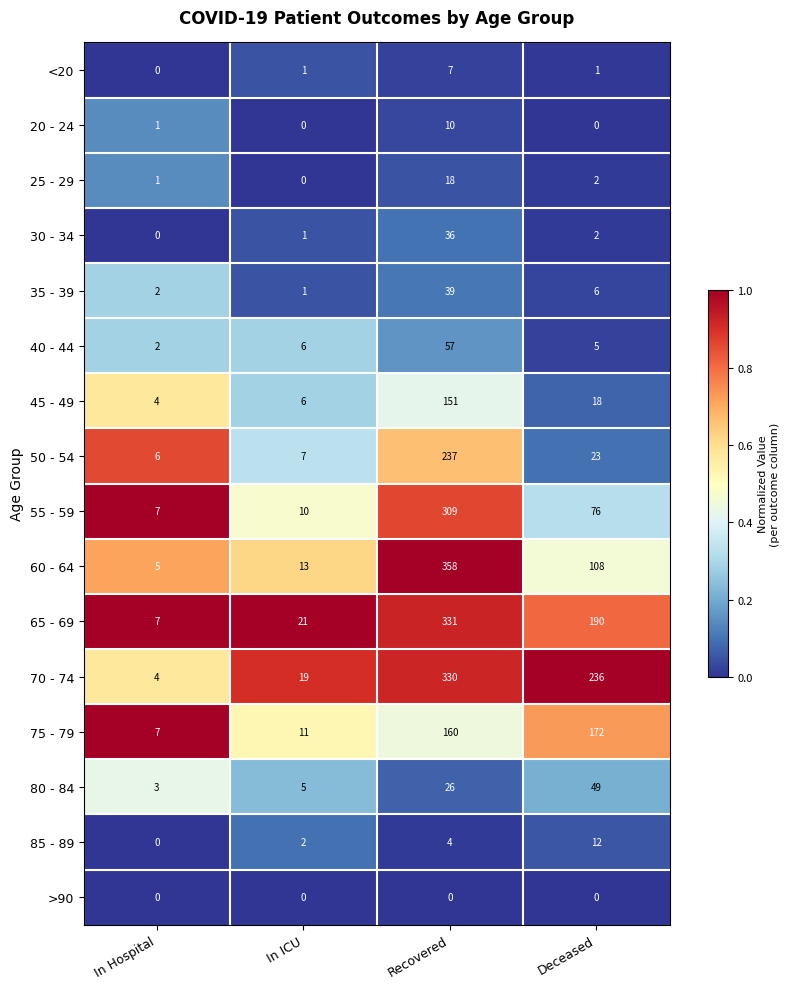

How many values in 25 - 29 are above zero?

3